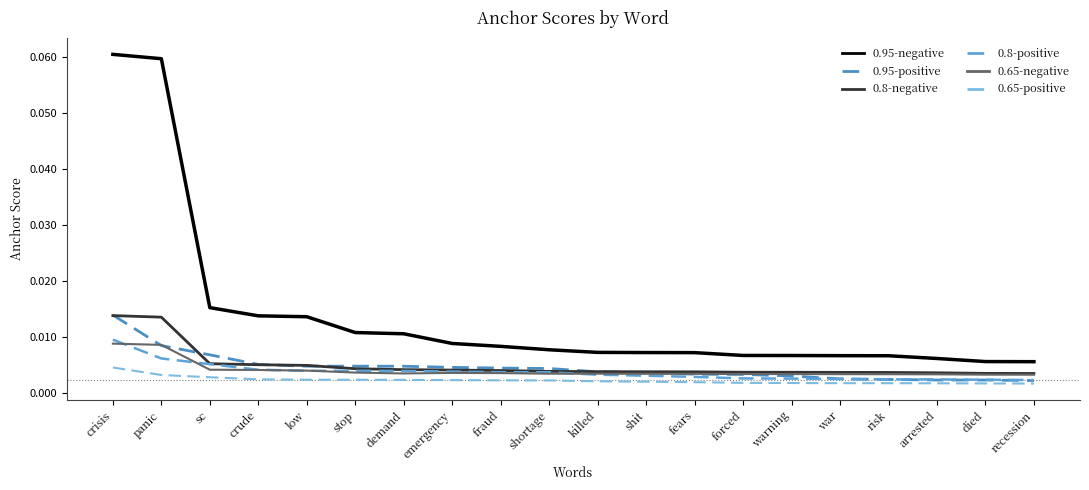

What is the label of the 11th point from the left?

killed